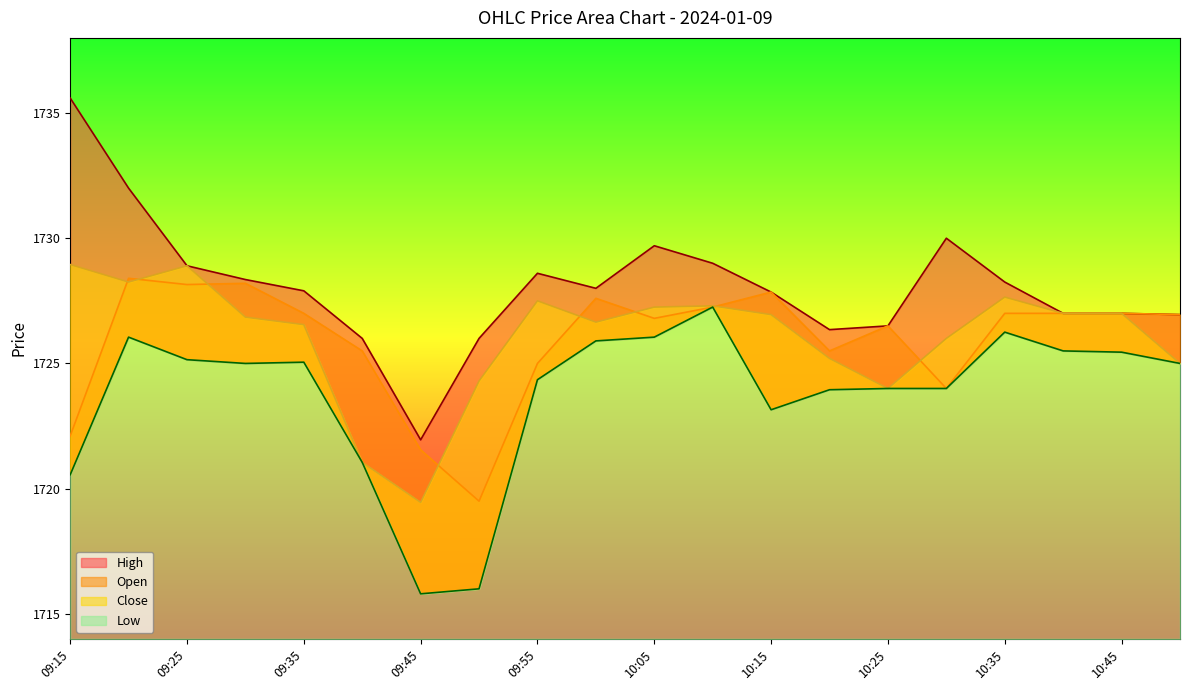

Between 10:05 and 09:30, which is larger?

09:30